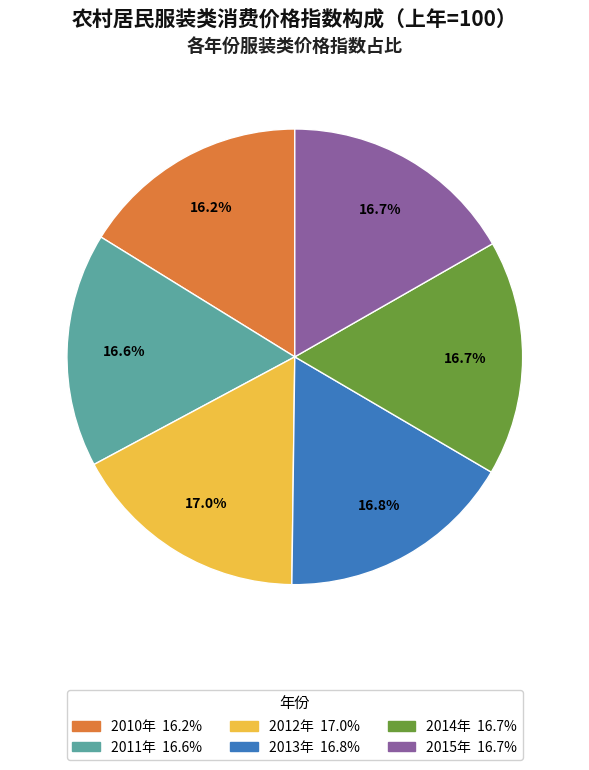

The 2010年 slice represents 16% of the pie. True or false?

True